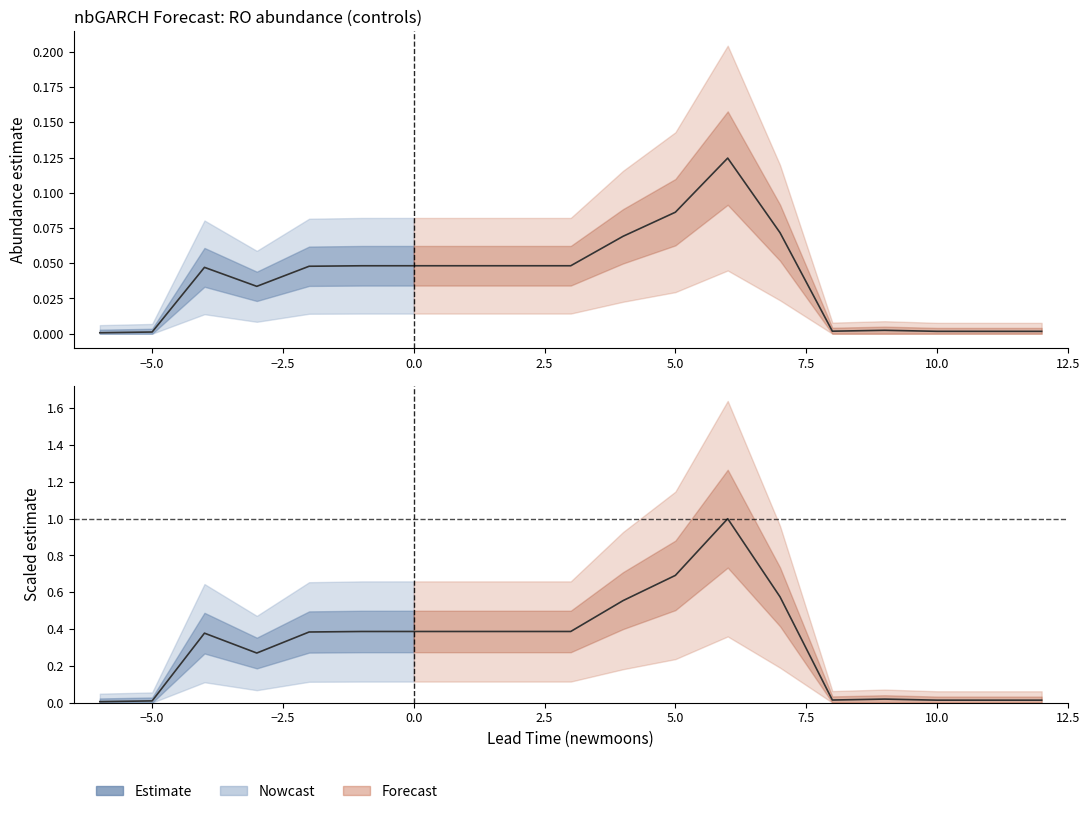

How many points are lower than both their immediate neighbors (excluding endpoints)?

2